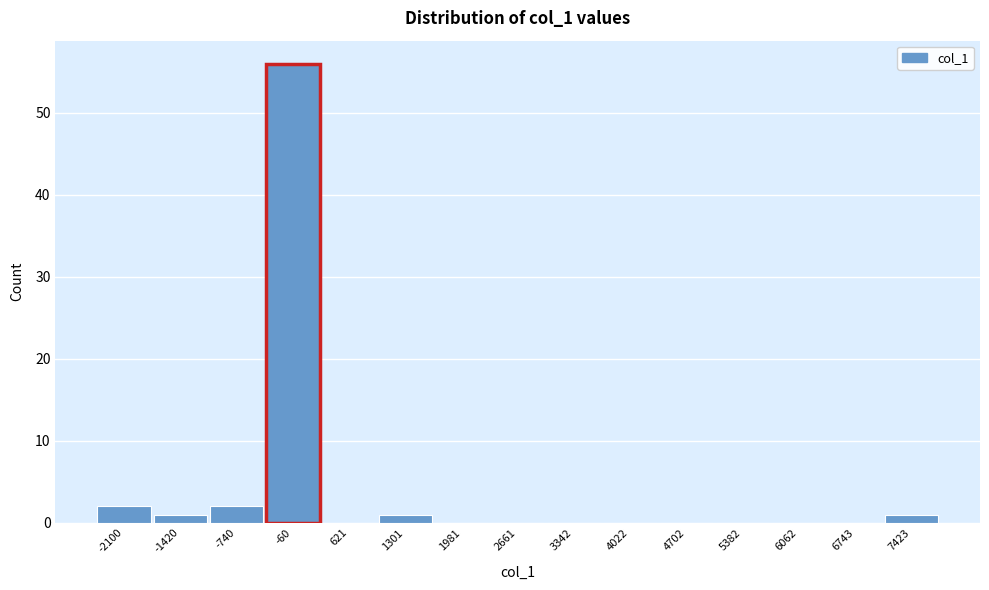

Reading left to right, extract all data points from this chart.

-2100=2	-1420=1	-740=2	-60=56	621=0	1301=1	1981=0	2661=0	3342=0	4022=0	4702=0	5382=0	6062=0	6743=0	7423=1